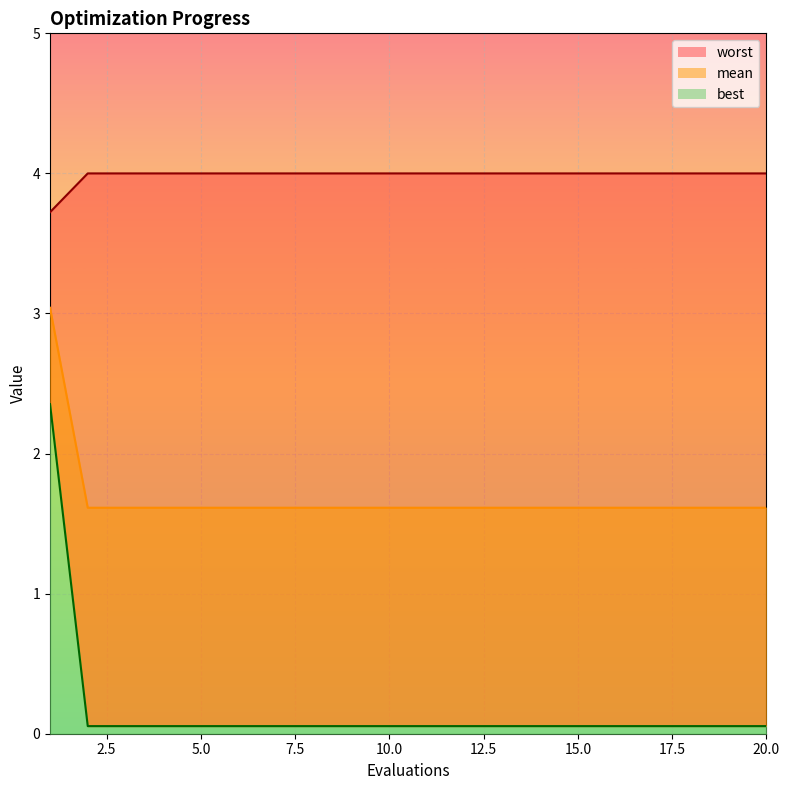

True or false: worst_line and best_line intersect in this chart.

False